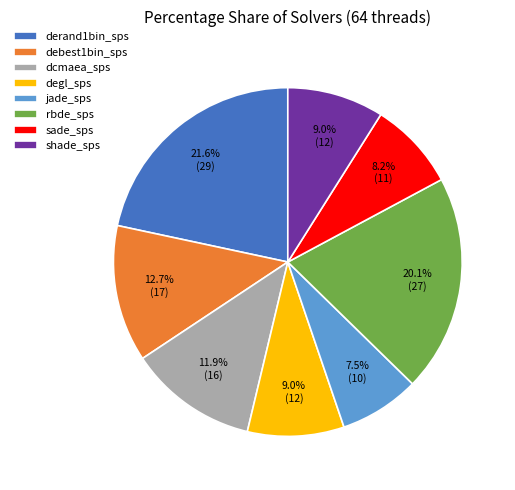

Combined, do jade_sps and debest1bin_sps account for over 50%?

No